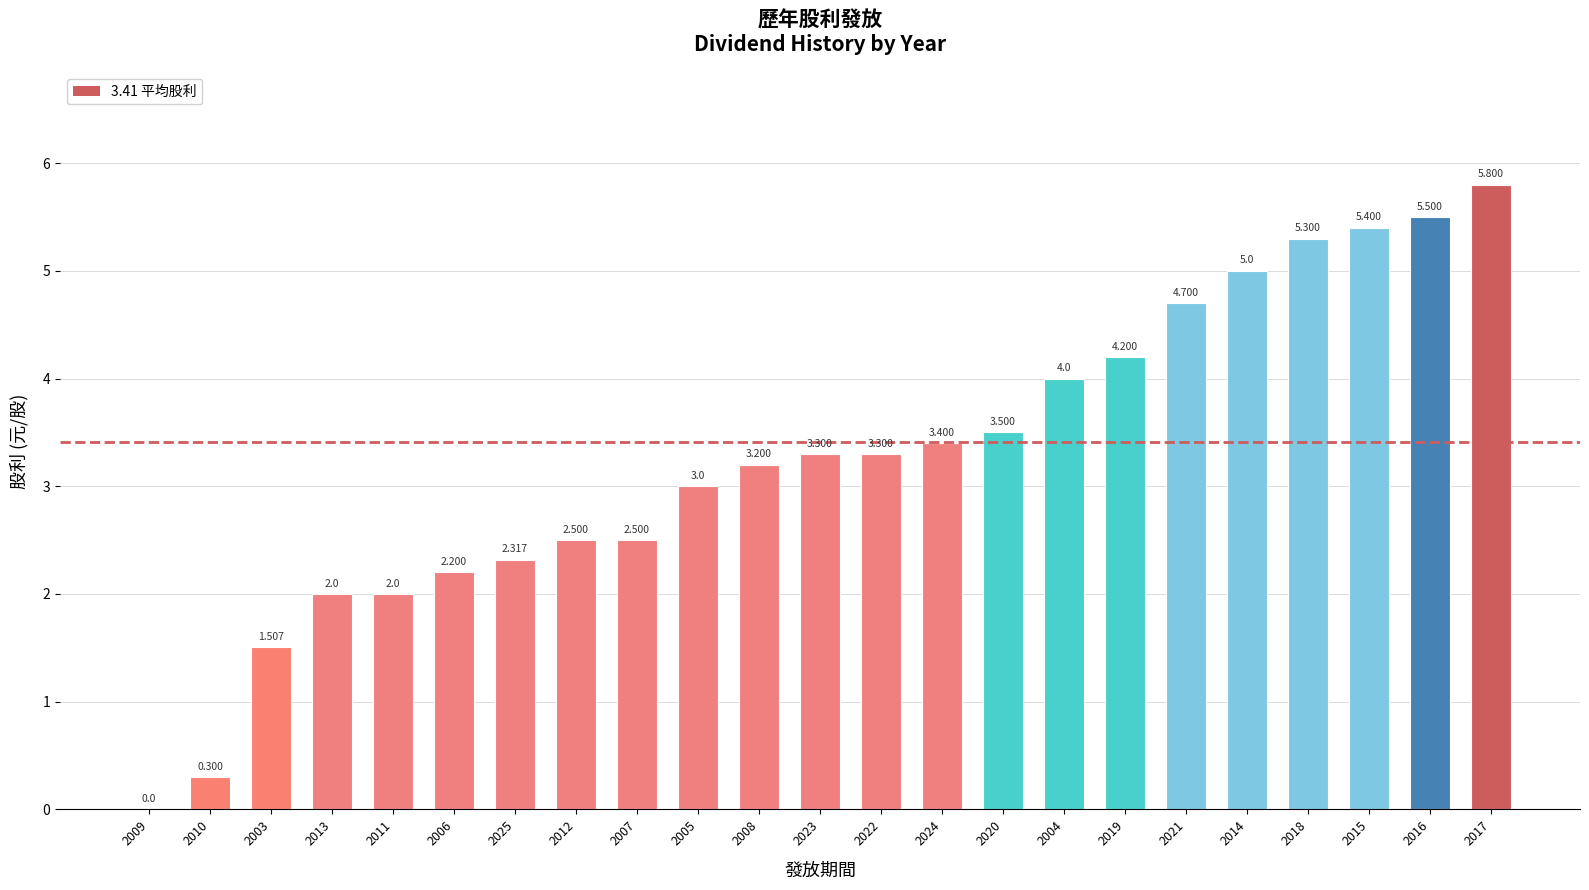

Which has a higher value, 2007 or 2008?

2008